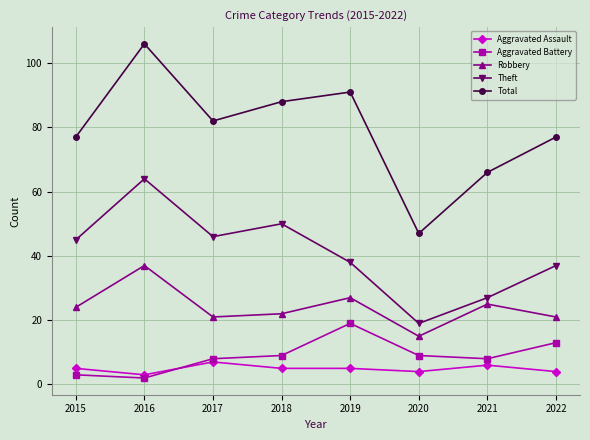

What is the spread (max minus min) of values at 2015?

74